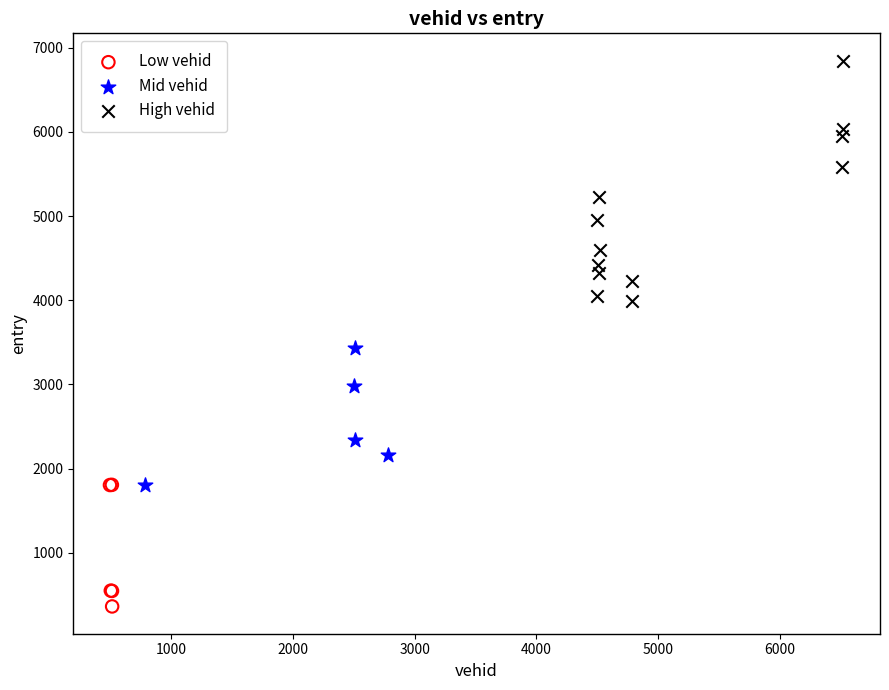

What are all the series names shown in the legend?

Low vehid, Mid vehid, High vehid